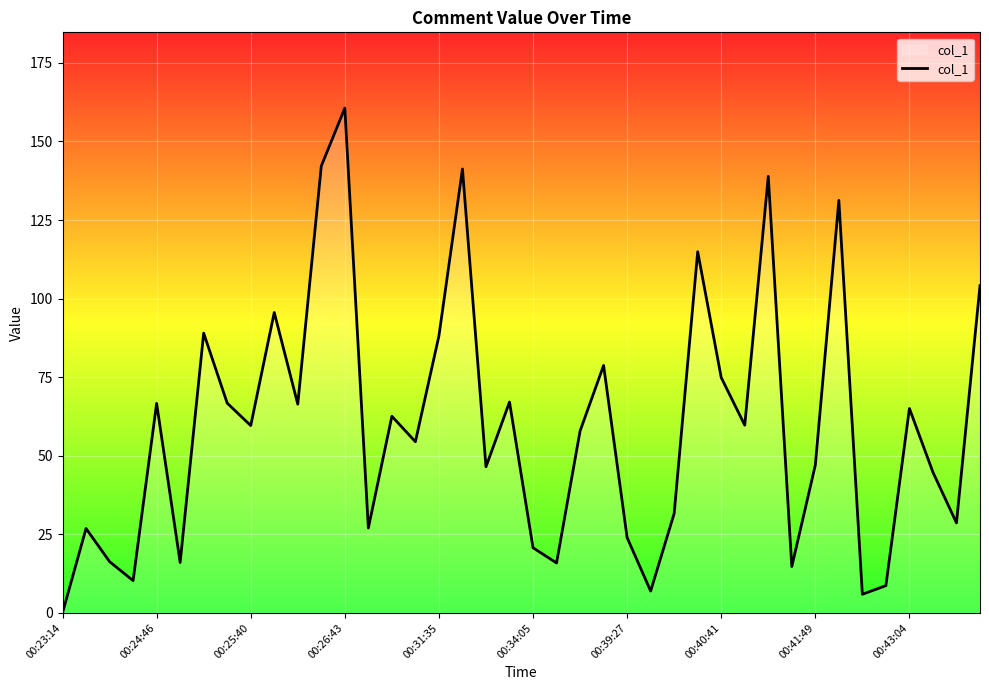

What is the difference between the maximum and minimum values?

160.6